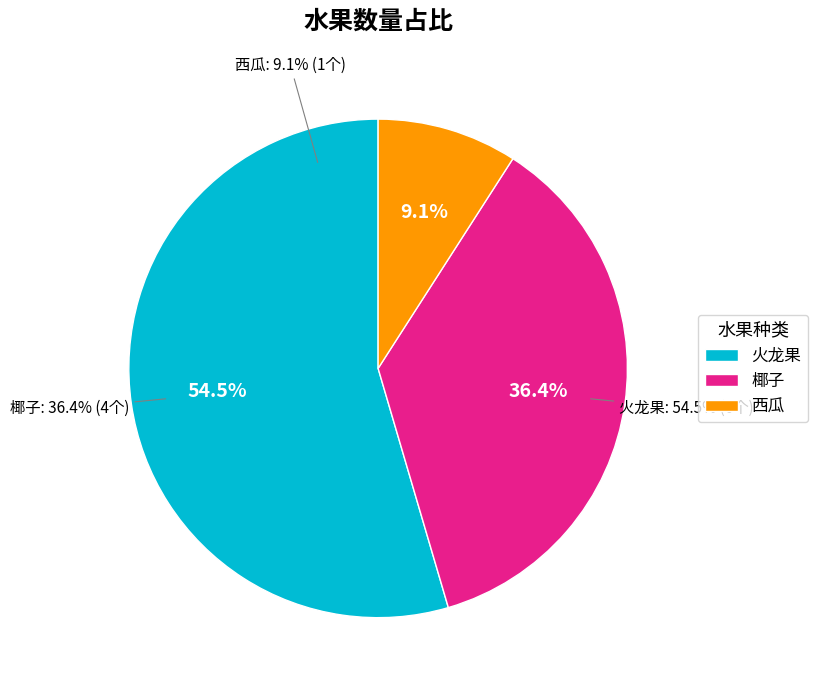

To the nearest percent, what is the average slice percentage?

33%